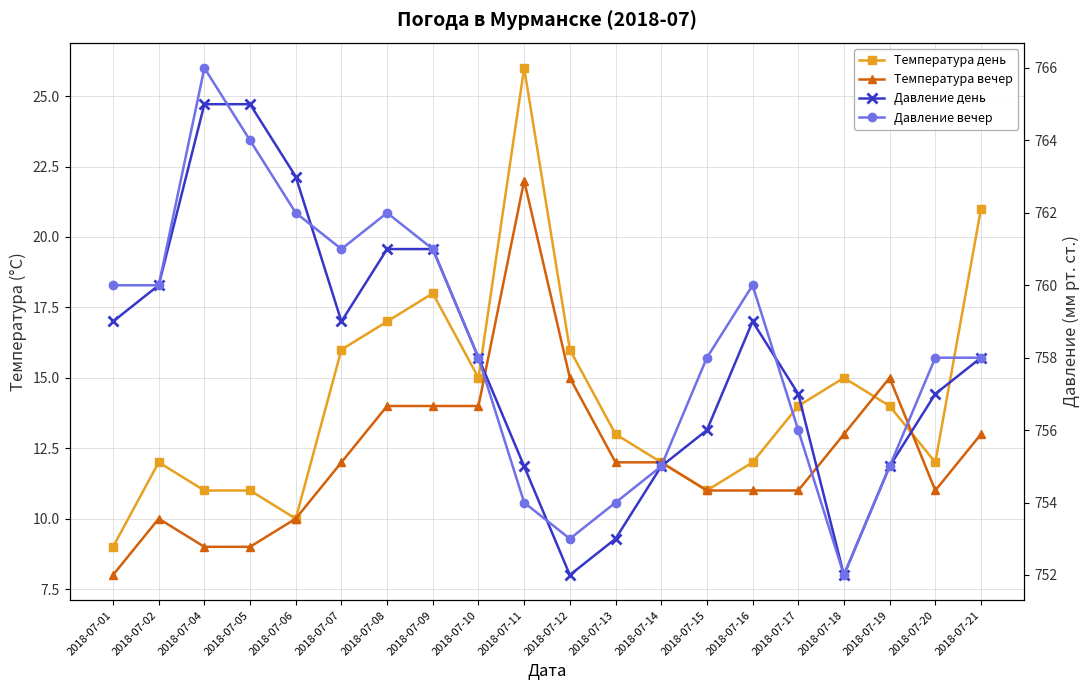

The Давление день series shows 1286 at 2018-07-11. True or false?

False